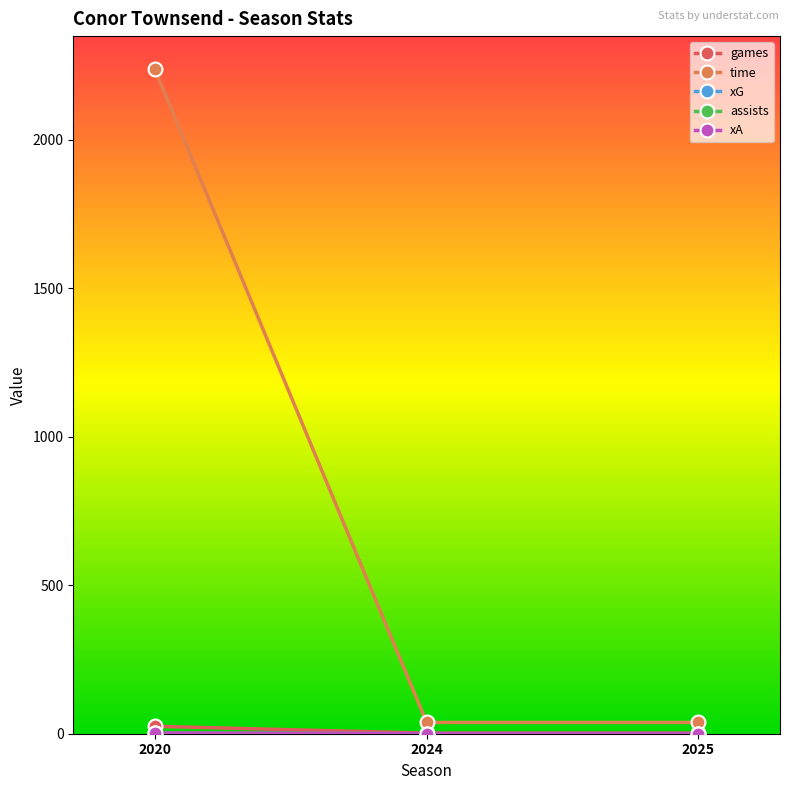

True or false: time has a value of 24.2 at 2025.

False